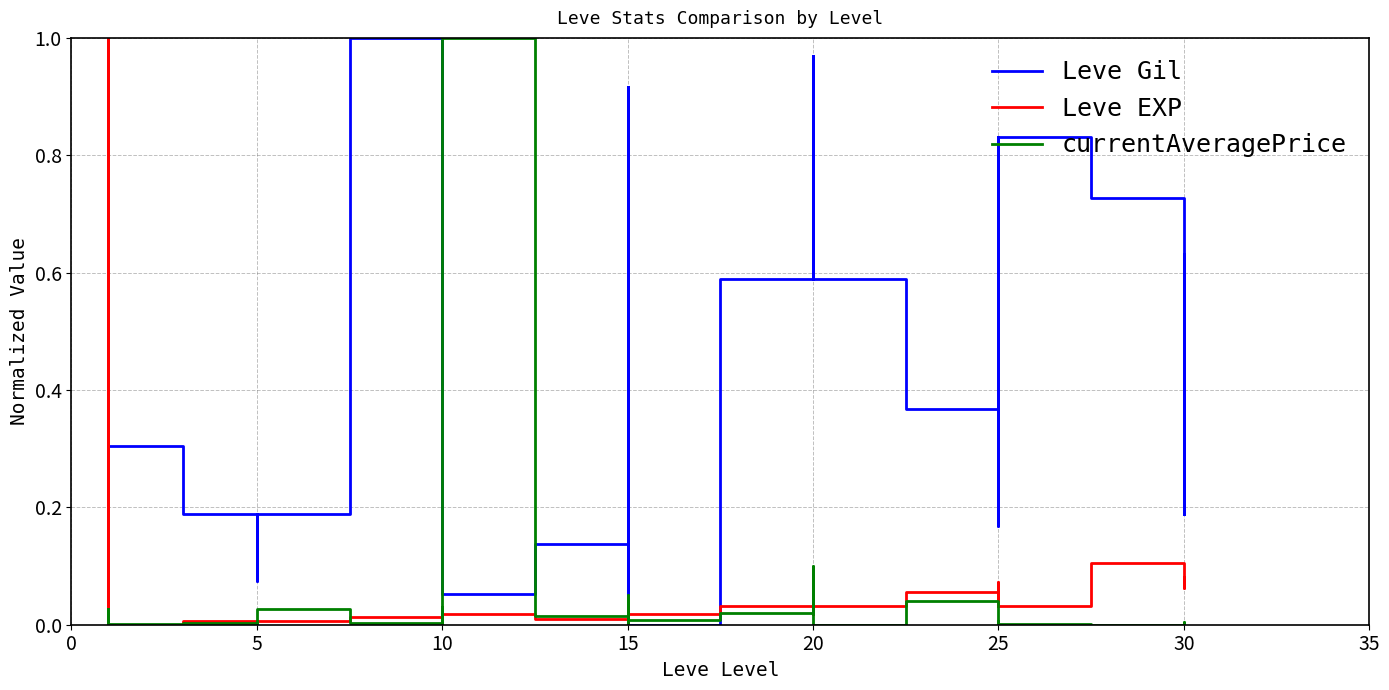

Which series ends up on top after the final intersection of Leve EXP and Leve Gil?

Leve Gil